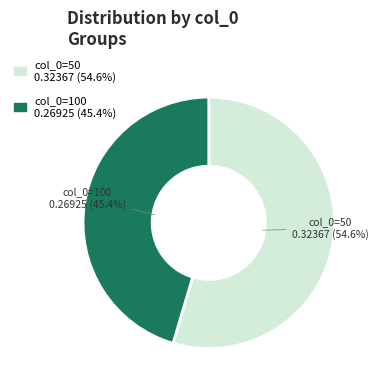

How many segments does this pie chart have?

2